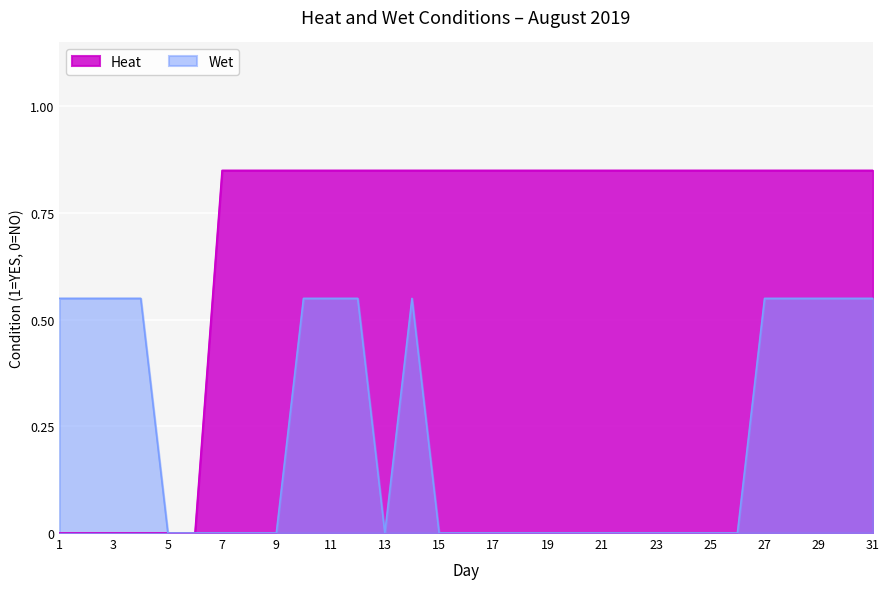

The value of Wet at 30 is 0.2. True or false?

False